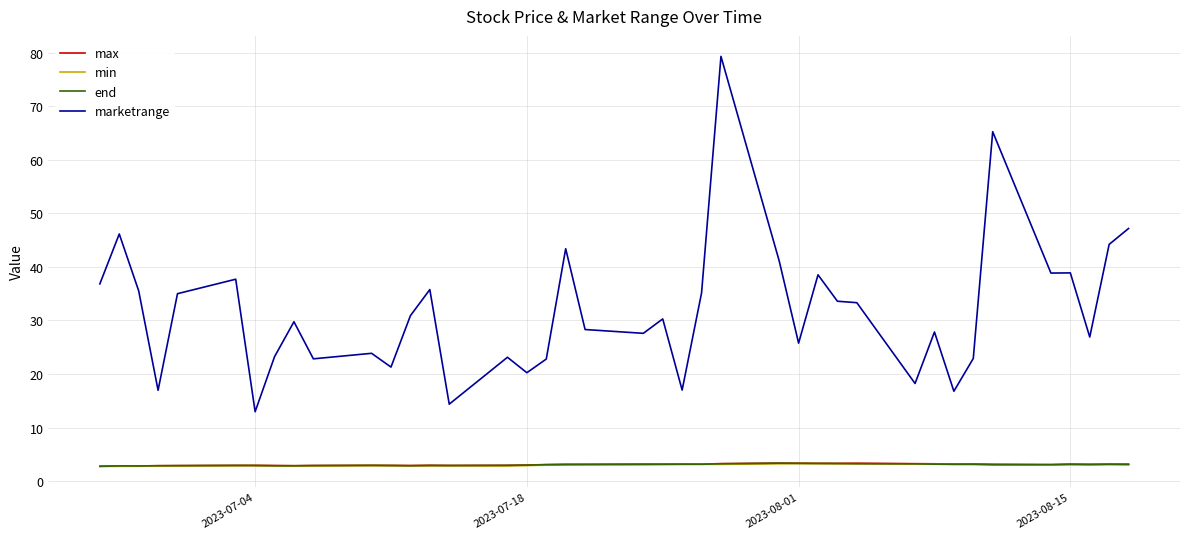

Which series has the largest range (max minus min)?

marketrange